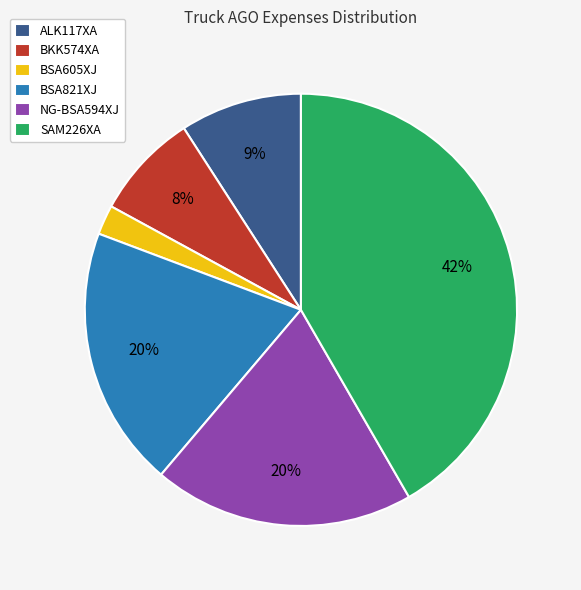

To the nearest percent, what portion does BKK574XA represent?

8%